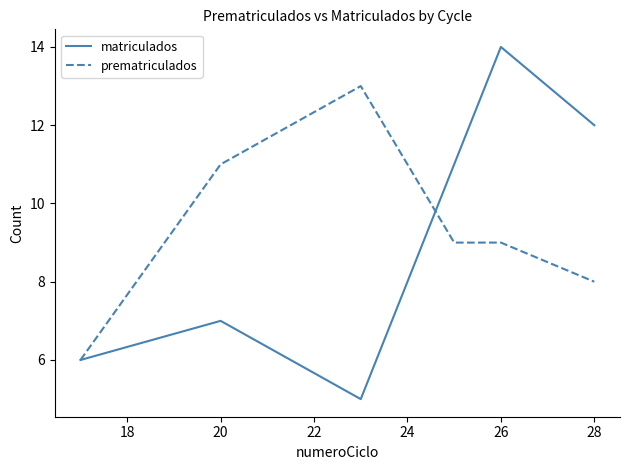

What is the minimum value for matriculados?

5